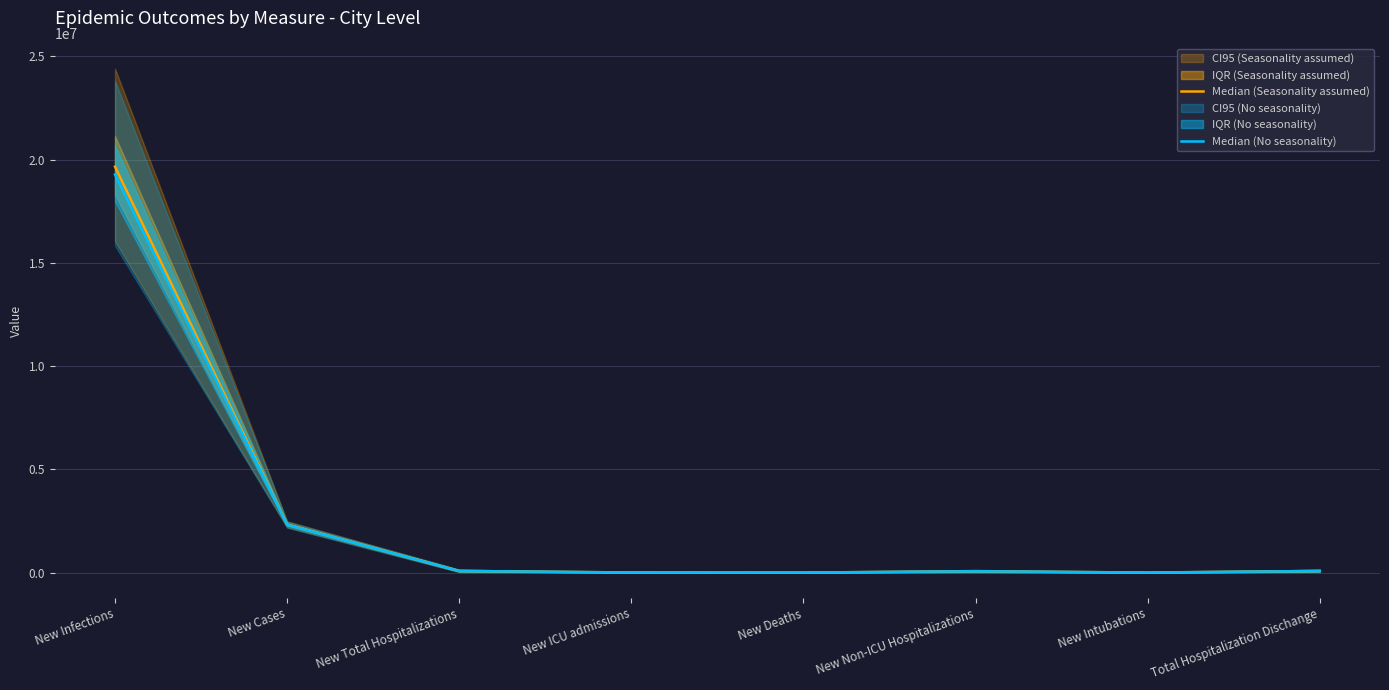

What is the maximum value for Median (No seasonality)?

19274016